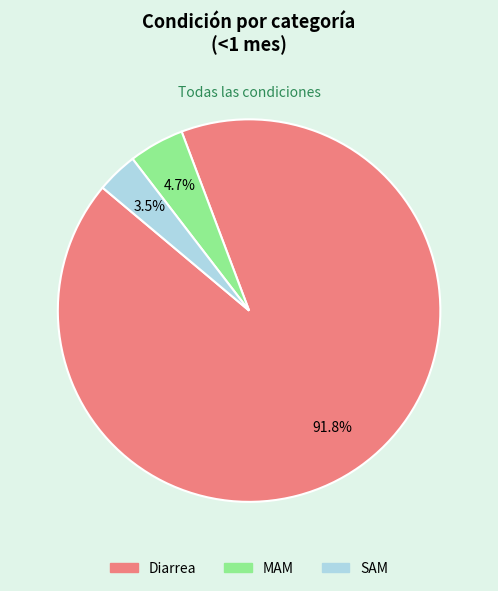

To the nearest percent, what is the combined percentage of Diarrea and SAM?

95%